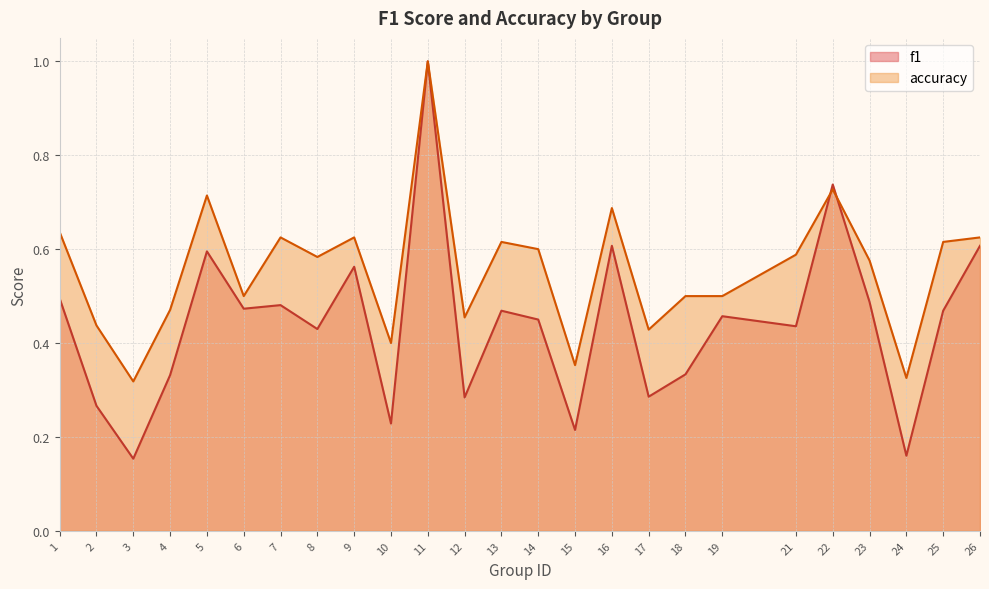

Between 21 and 7, which is larger?

7